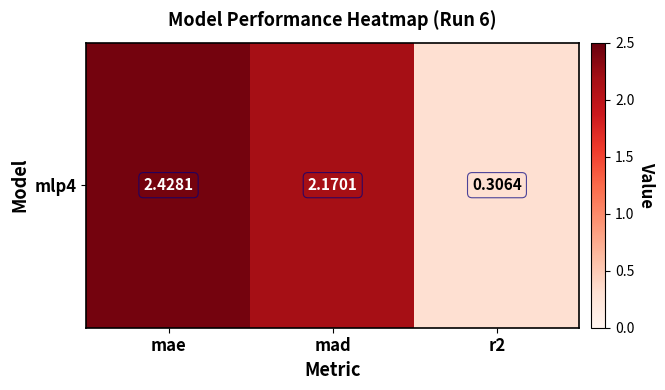

At which label is the value closest to 1?

r2